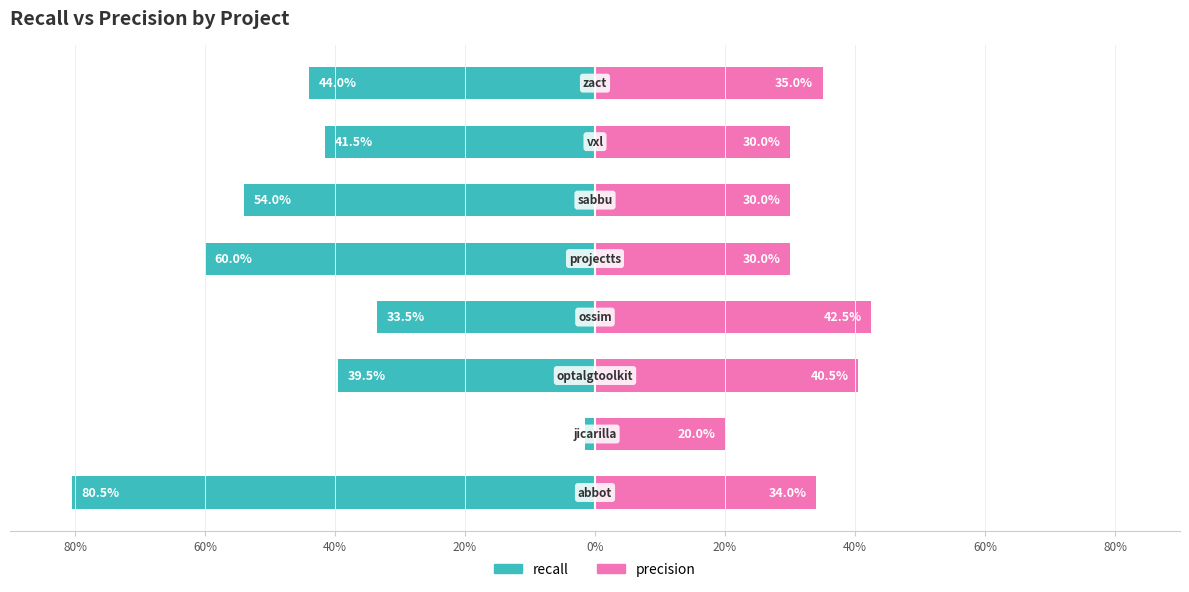

Count the precision values in the range 0 to 1.

8